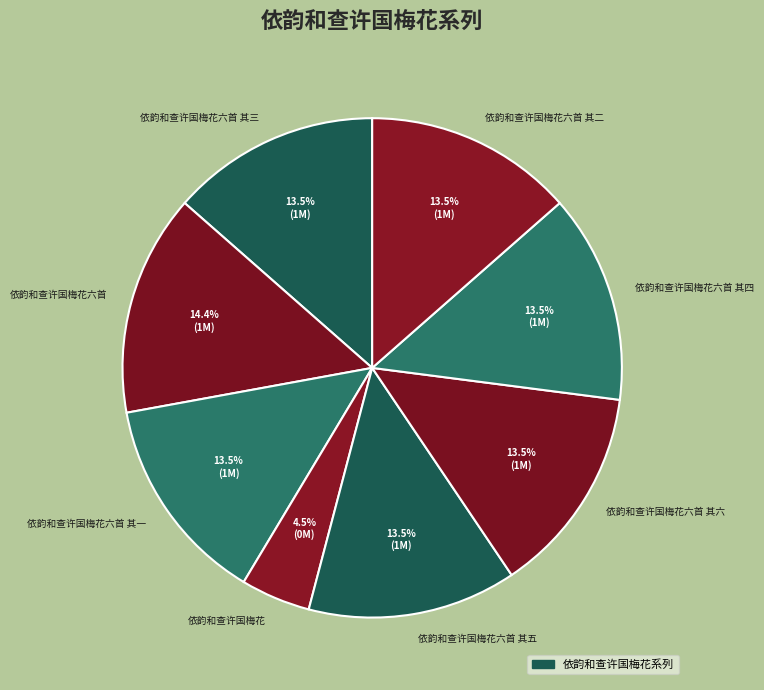

To the nearest percent, what is the average slice percentage?

12%